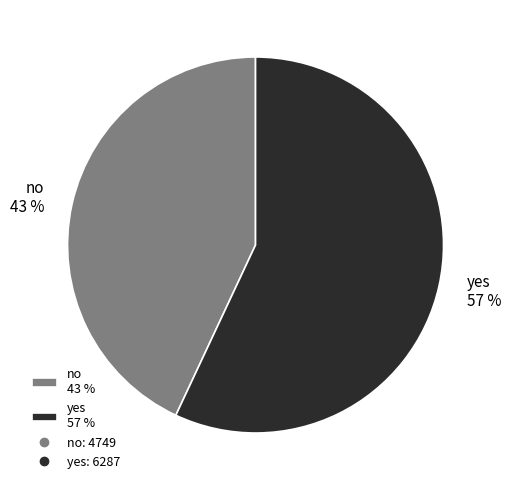

Combined, do no and yes account for over 50%?

Yes